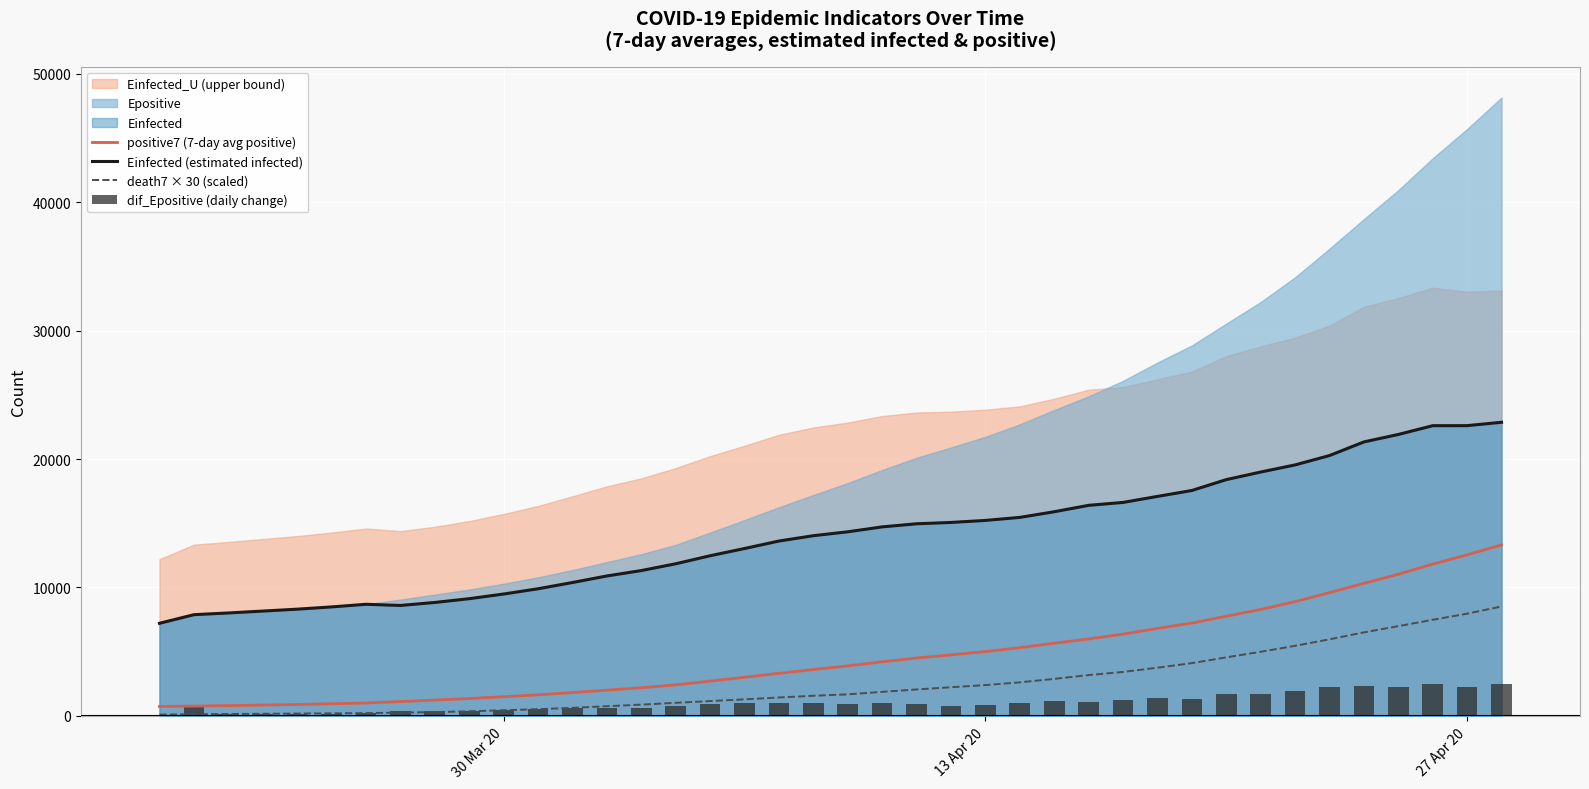

What is the value of the dif_Epositive (daily change) bar at the 3rd from the left?

135.1